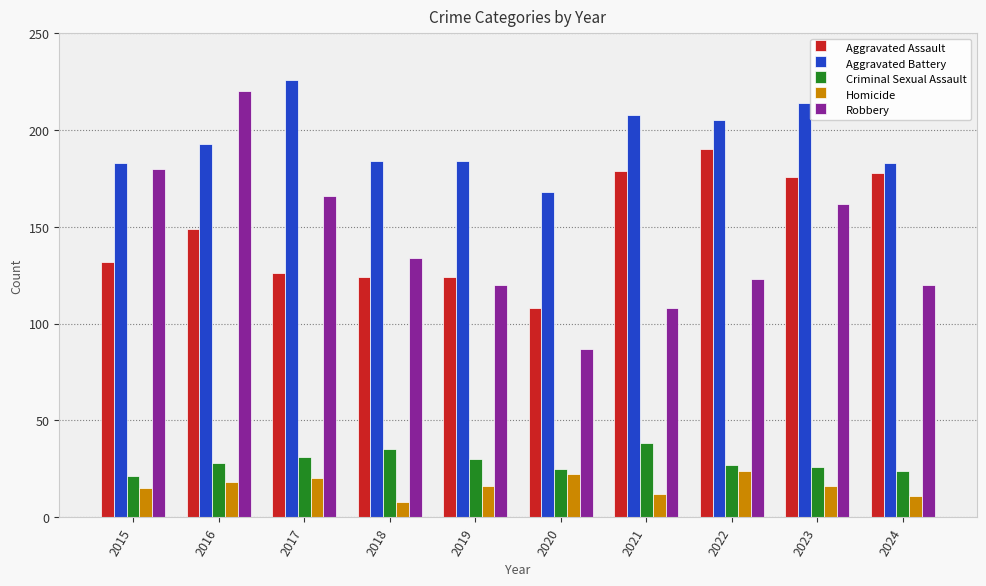

True or false: Homicide has a value of 4 at 2021.

False